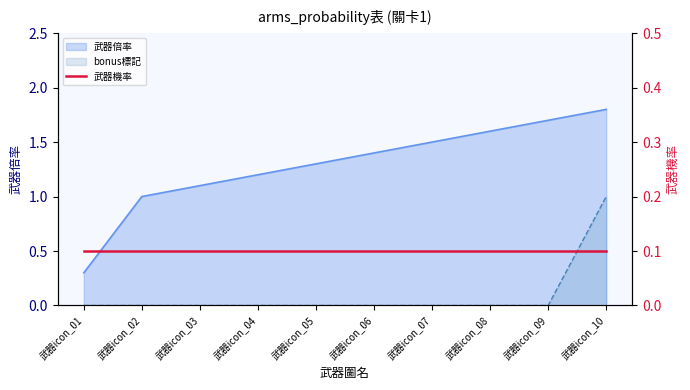

The bonus標記 series shows 0.0 at 武器icon_08. True or false?

True